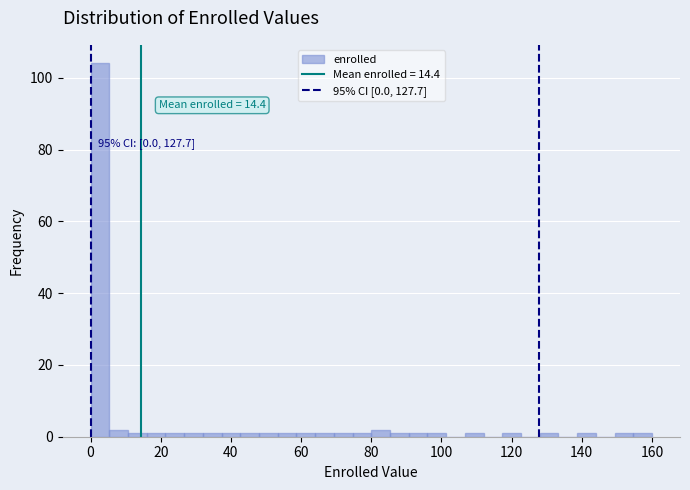

Around what value on the x-axis is the tallest bar? Give the approximate position of its centre, as read against the axis.

2